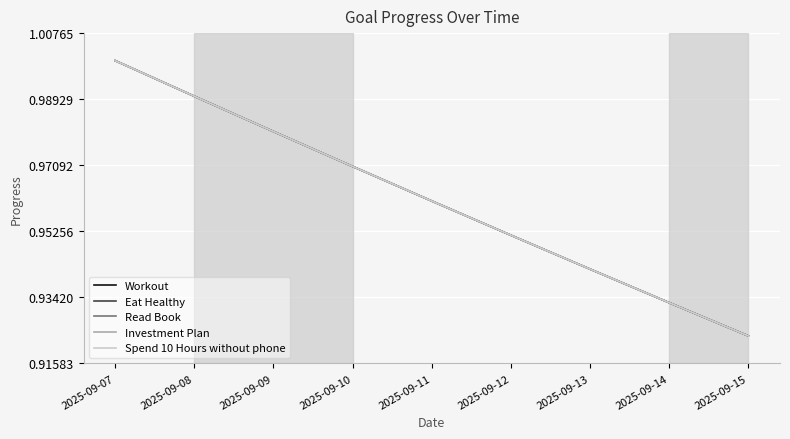

What is the greatest value displayed?

1.0